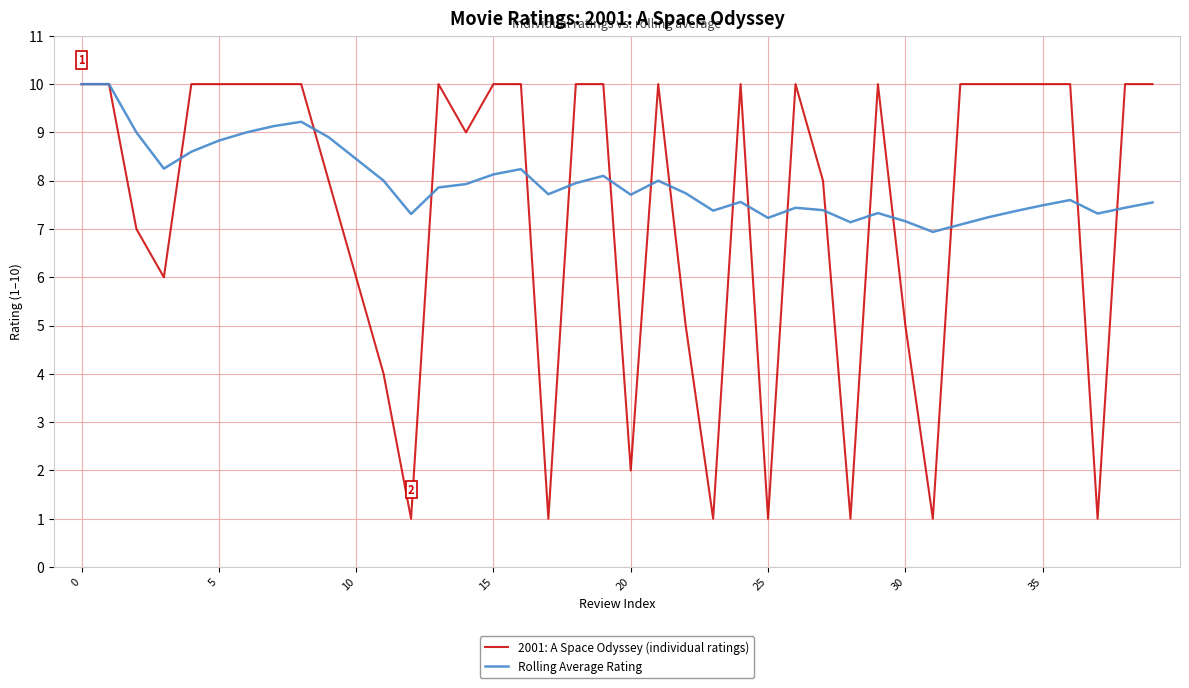

Which series has the largest total across all categories?

Rolling Average Rating